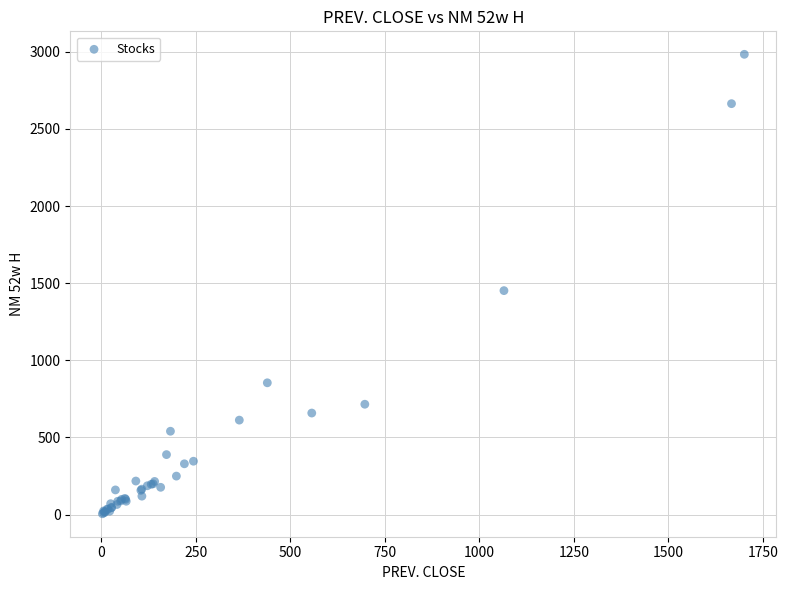

What Y value in the scatter plot is closest to 1494?

1451.7